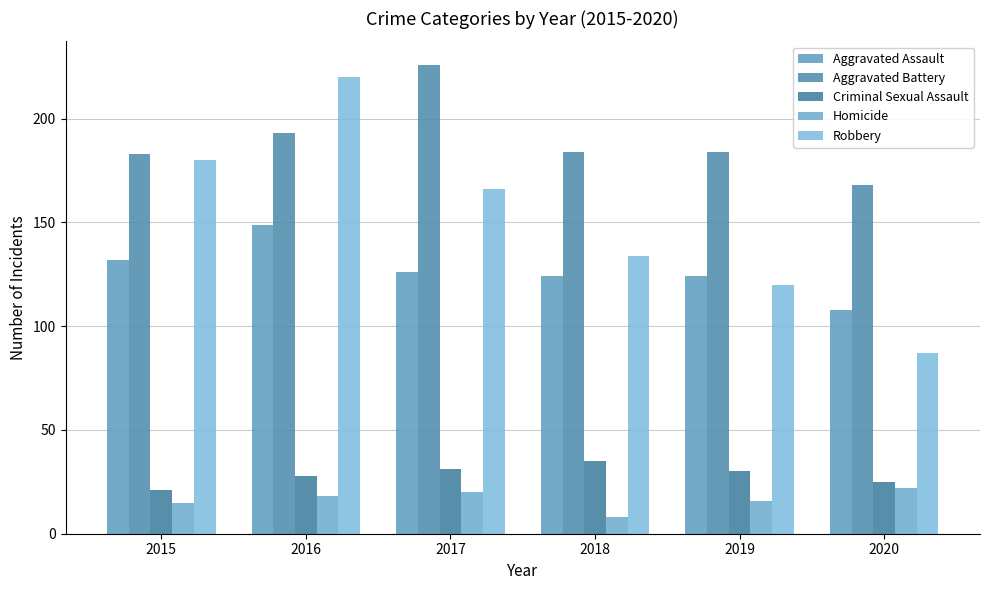

What is the difference between the Criminal Sexual Assault values at 2015 and 2016?

7